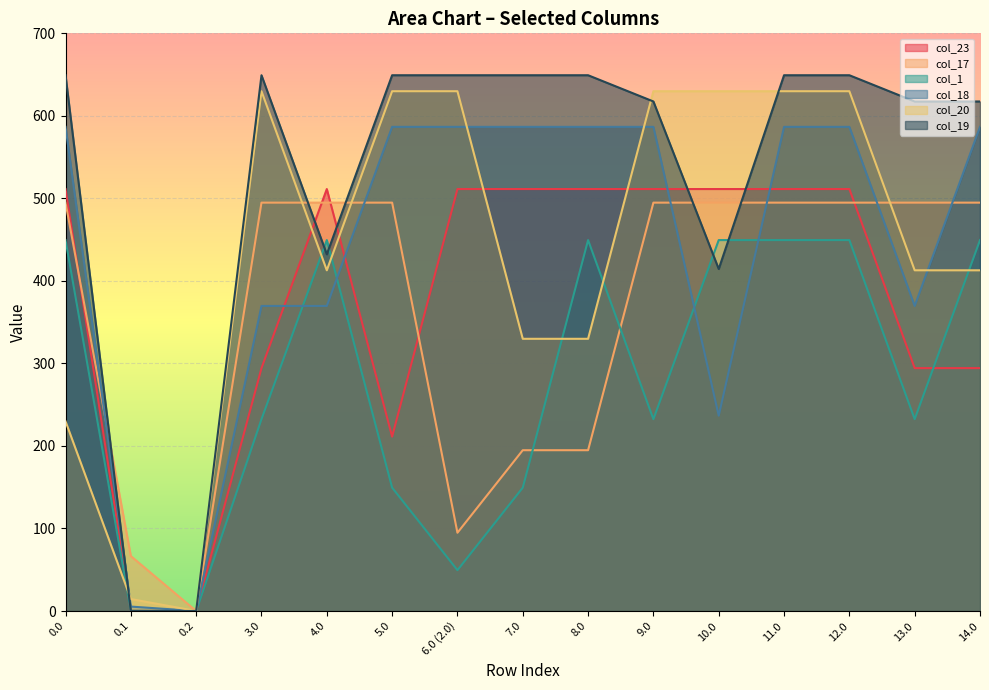

What position from the left is 14.0?

15